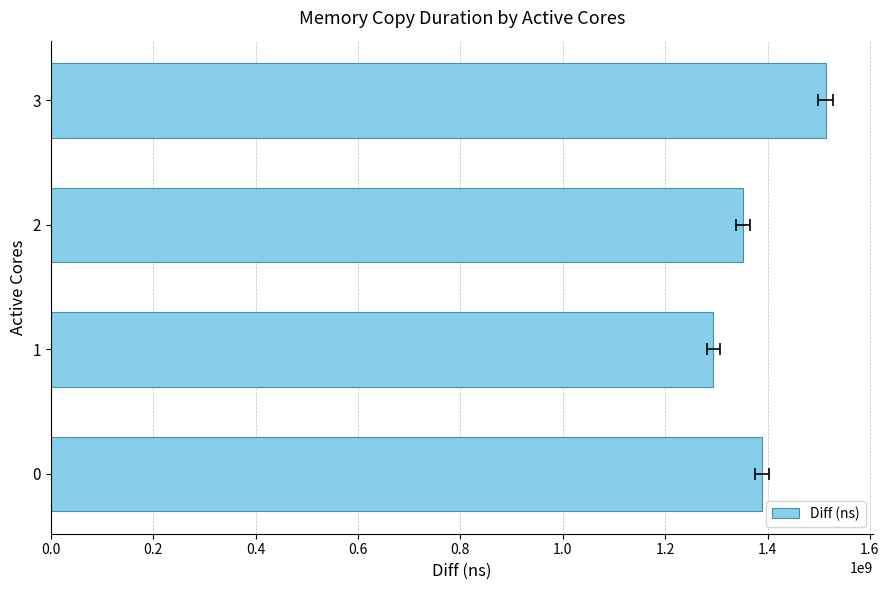

The value at 2 is 726761370. True or false?

False